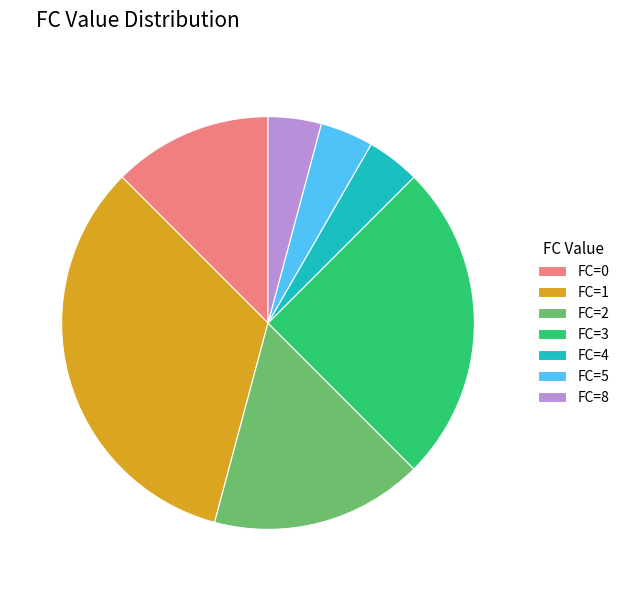

Does FC=1 account for over 50% of the chart?

No